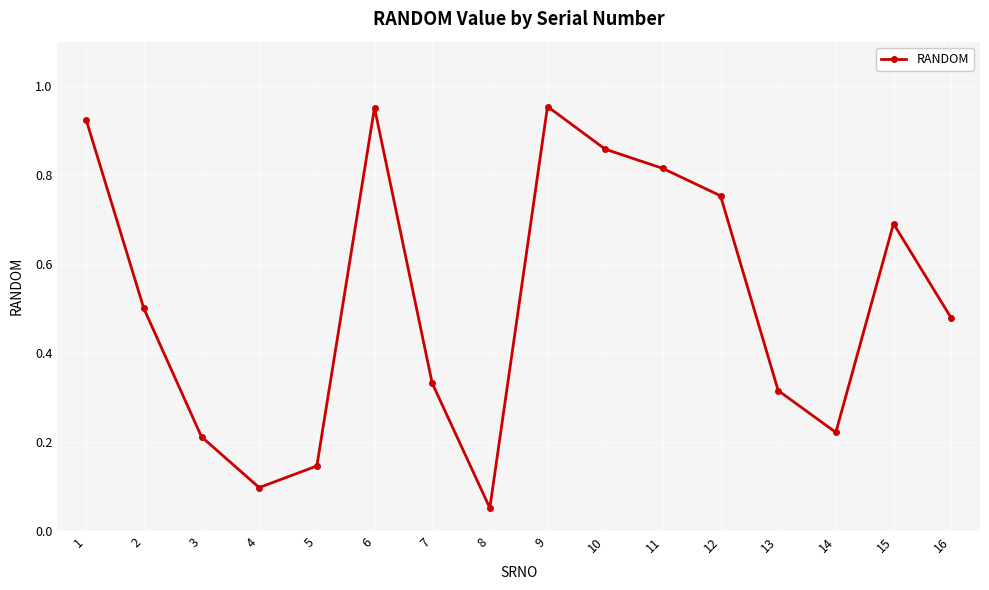

Where is the data nearest to the value 0?

8